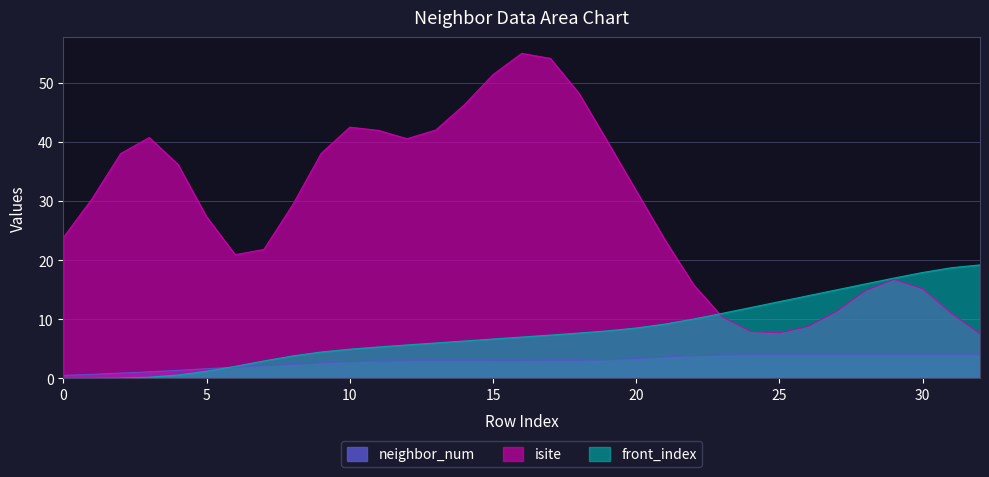

How many values in the neighbor_num series exceed 3?

18